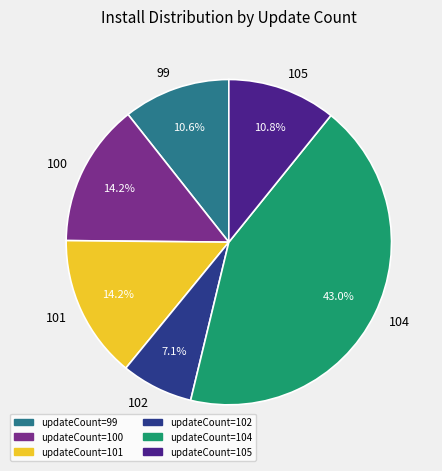

What percentage is the 104 slice, to the nearest percent?

43%